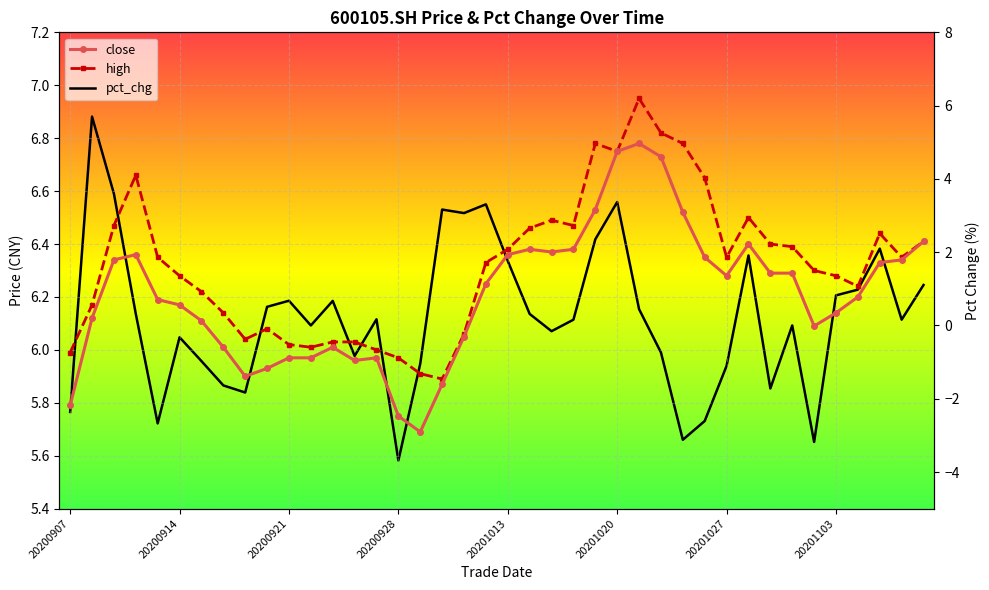

What is the minimum value shown in the chart?

-3.7